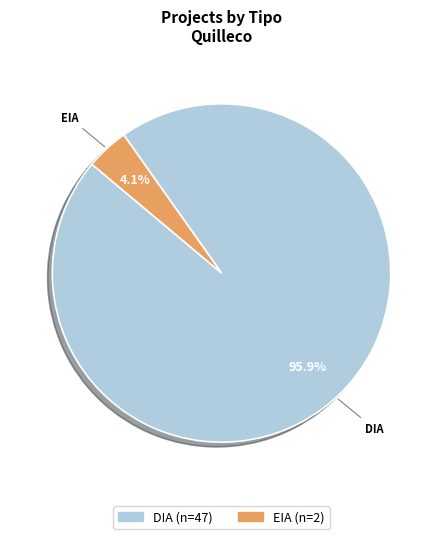

Does any single category account for the majority?

Yes